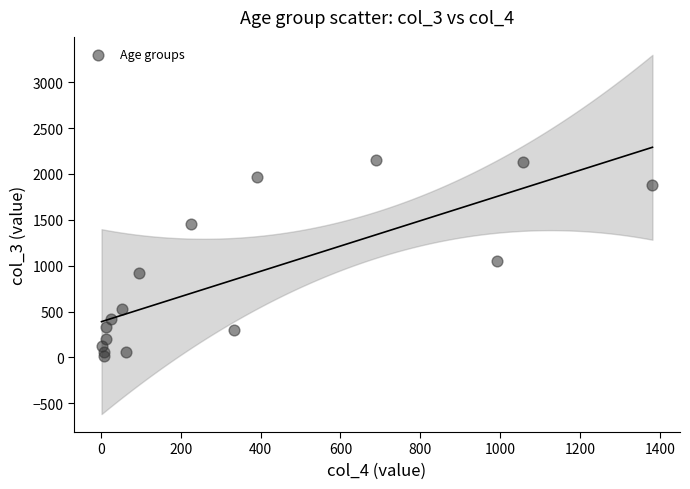

What is the range of Y values (max minus min)?

2136